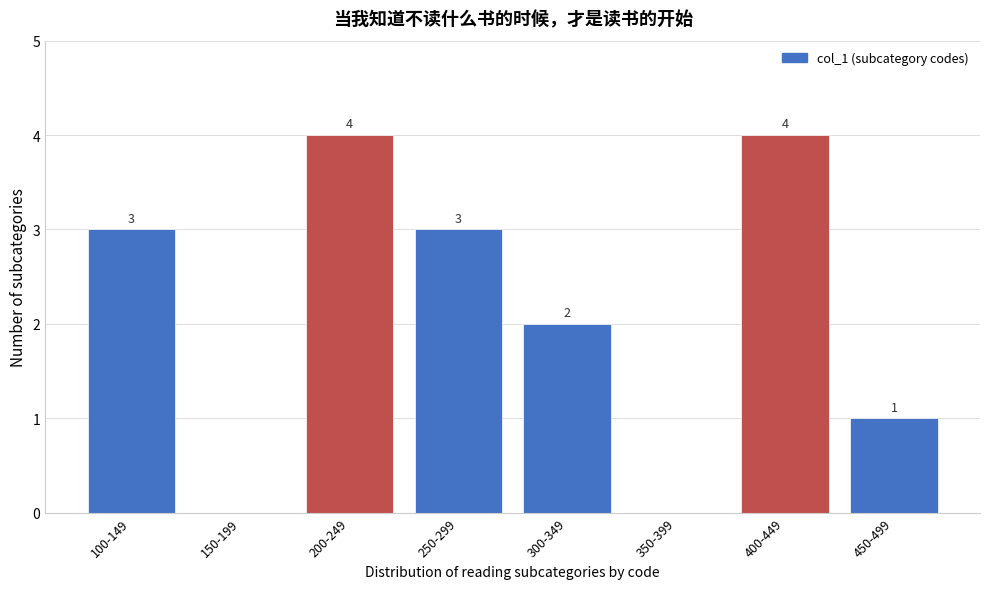

Reading right to left, extract all data points from this chart.

450-499=1	400-449=4	350-399=0	300-349=2	250-299=3	200-249=4	150-199=0	100-149=3